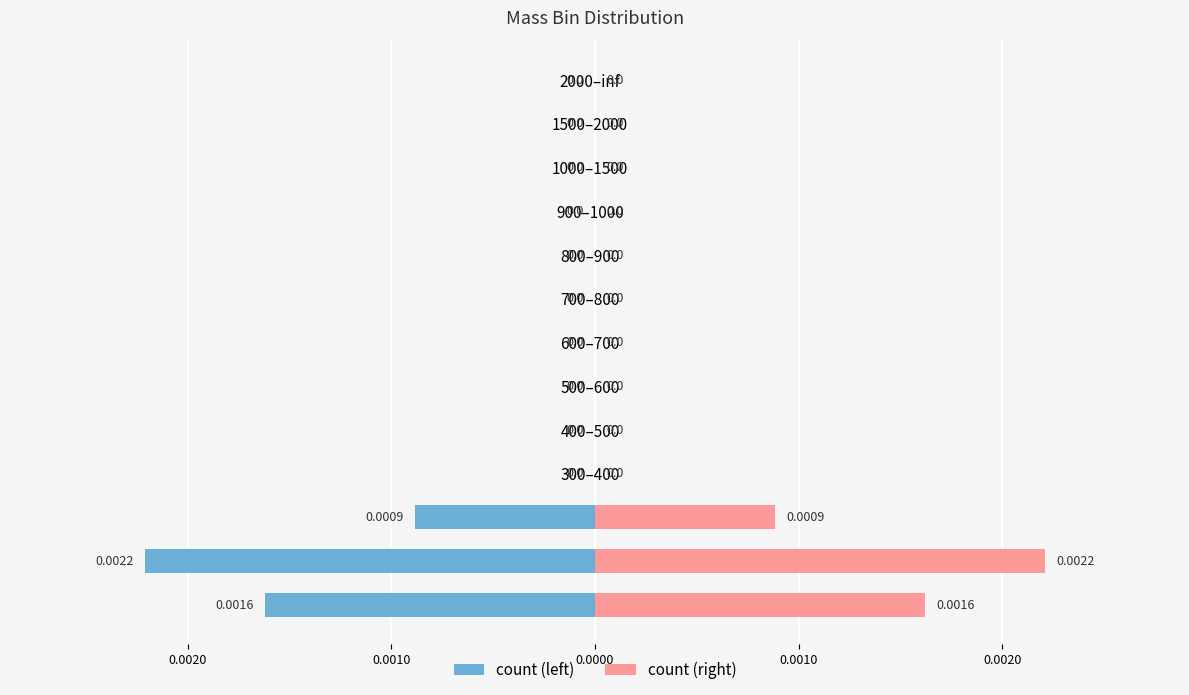

Which series has the widest spread of values?

count